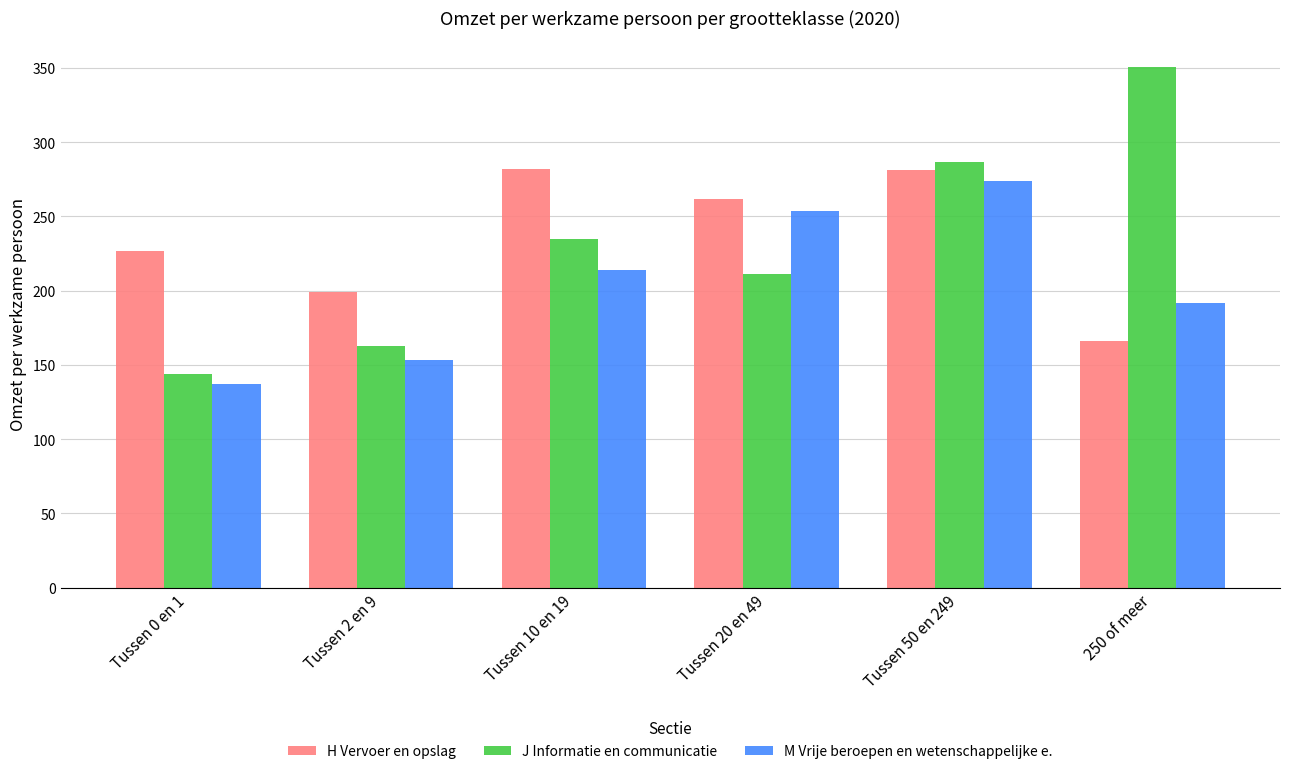

What is the average value of the M Vrije beroepen en wetenschappelijke e. series?

204